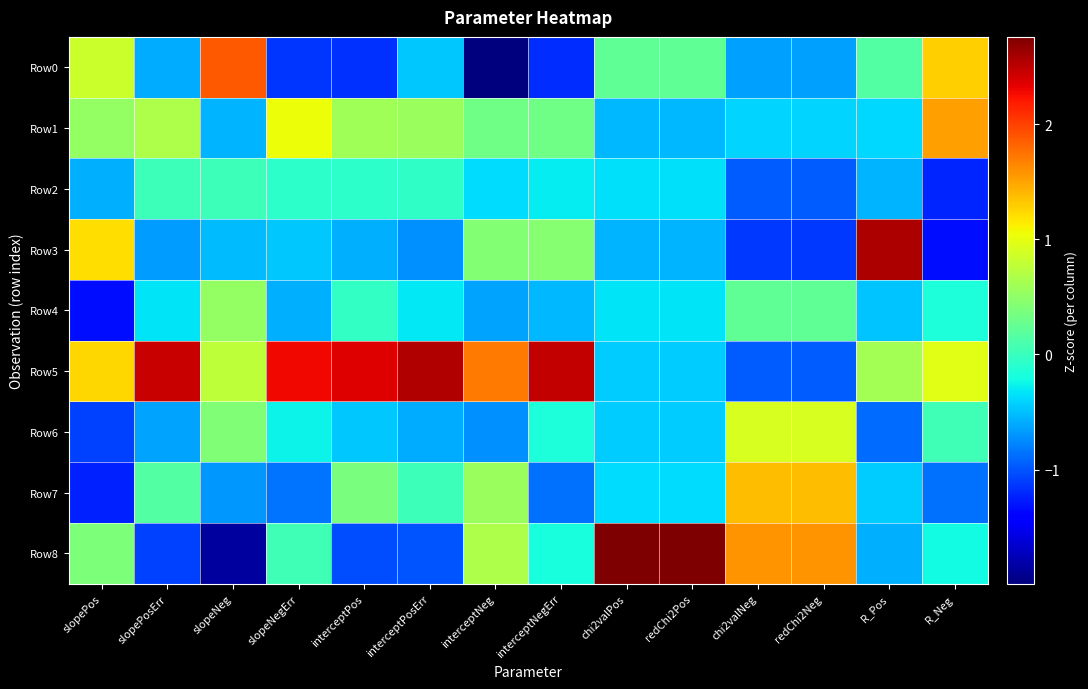

What is the spread (max minus min) of values at interceptPos?

3.5